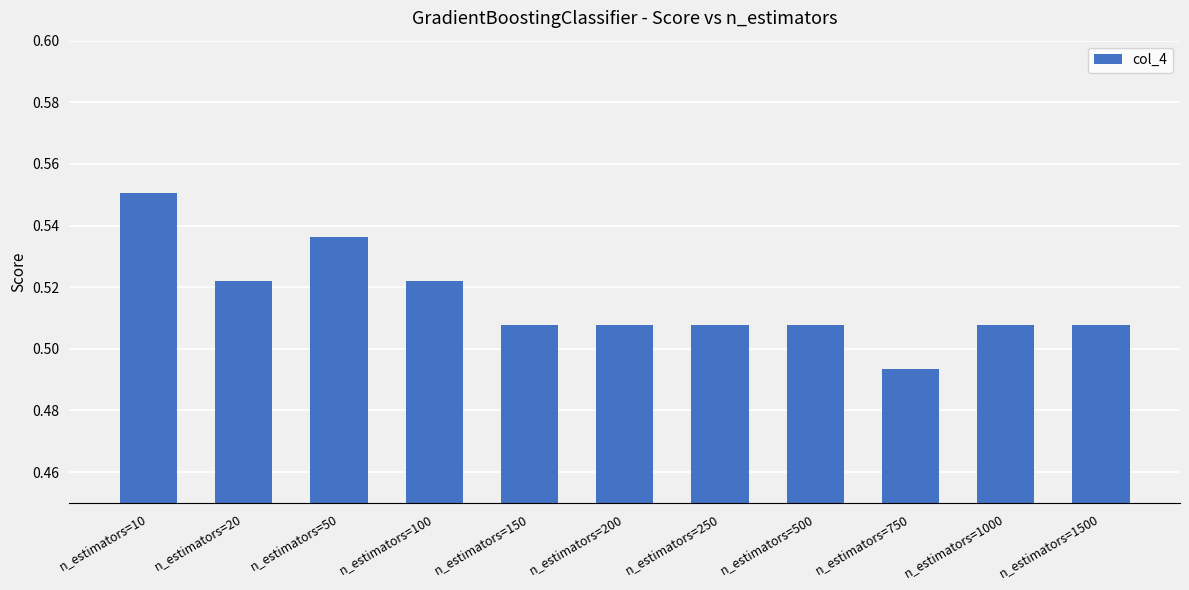

Does the chart contain stacked bars?

No